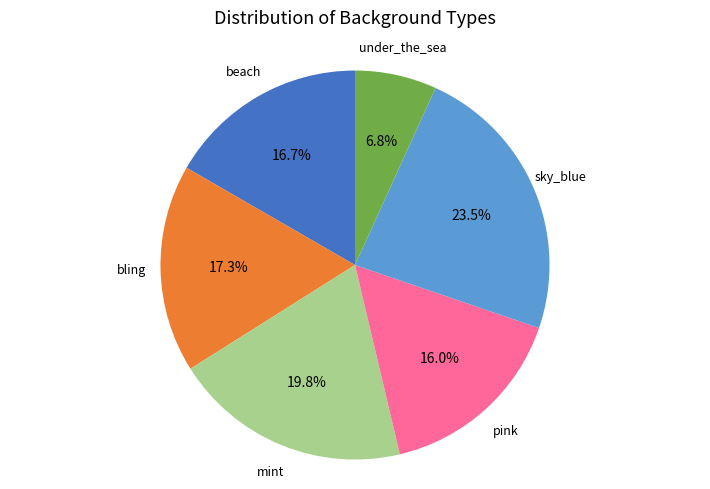

Do under_the_sea and beach together represent more than half of the pie?

No